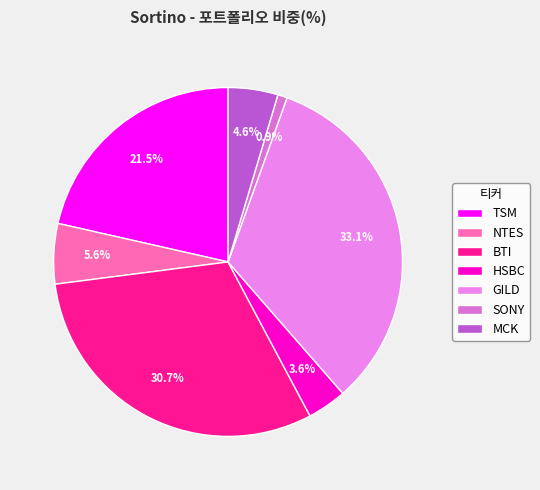

What percentage is the NTES slice, to the nearest percent?

6%